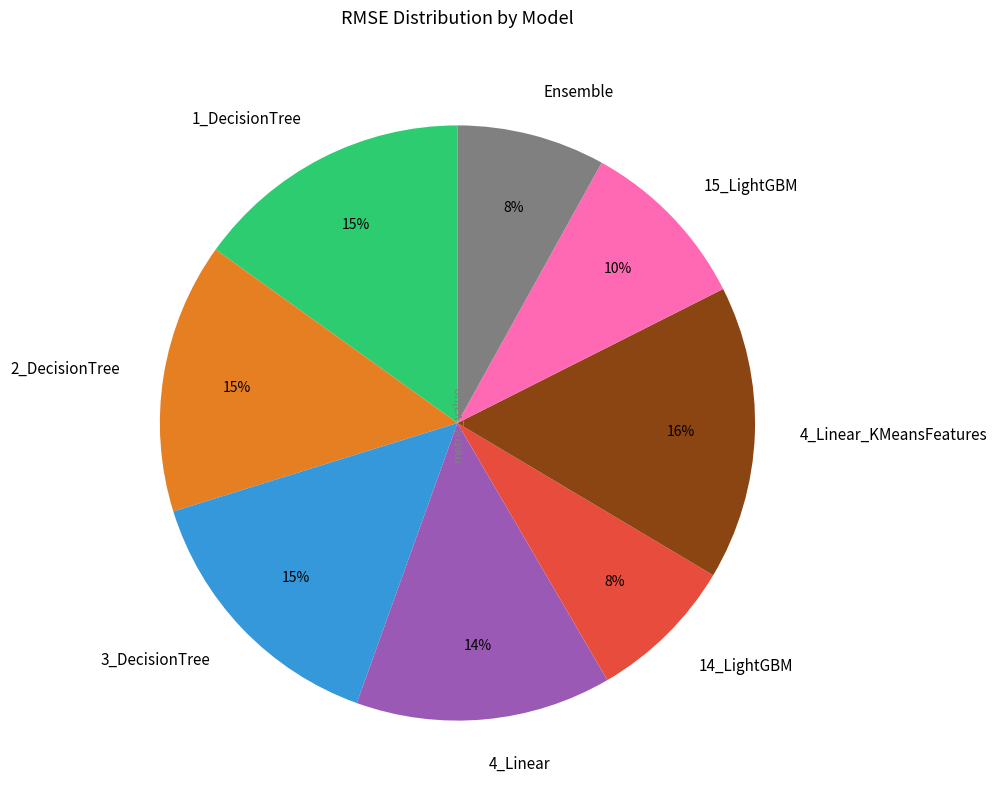

Is the sum of 4_Linear and Ensemble greater than half?

No